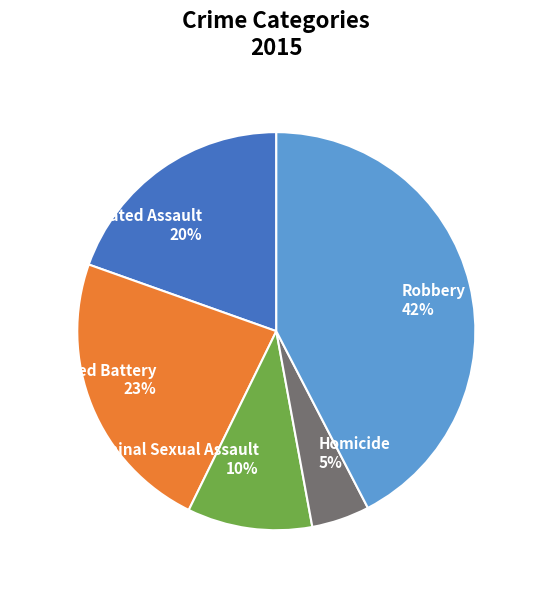

To the nearest percent, what is the average slice percentage?

20%